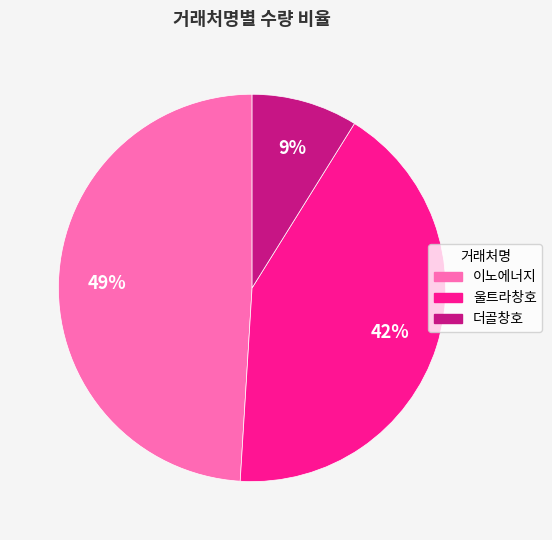

What percentage is the 울트라창호 slice, to the nearest percent?

42%